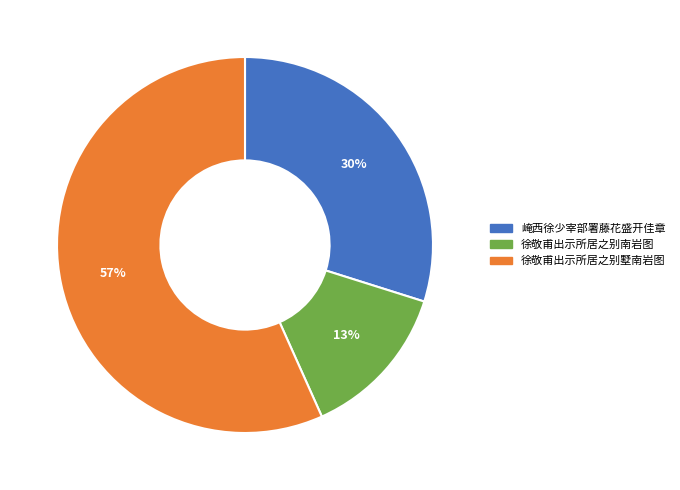

To the nearest percent, what is the average slice percentage?

33%